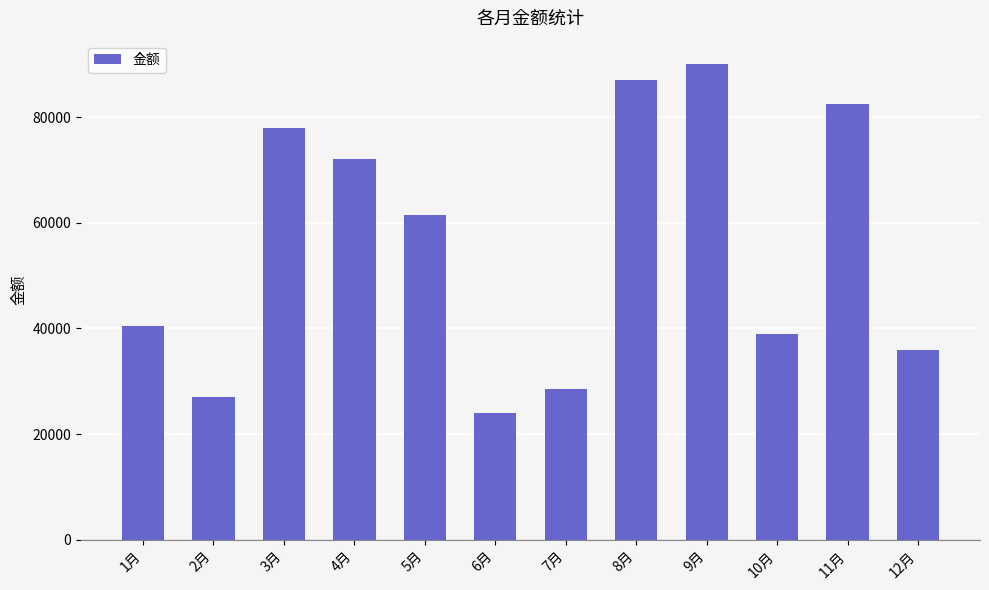

Which has a higher value, 1月 or 5月?

5月